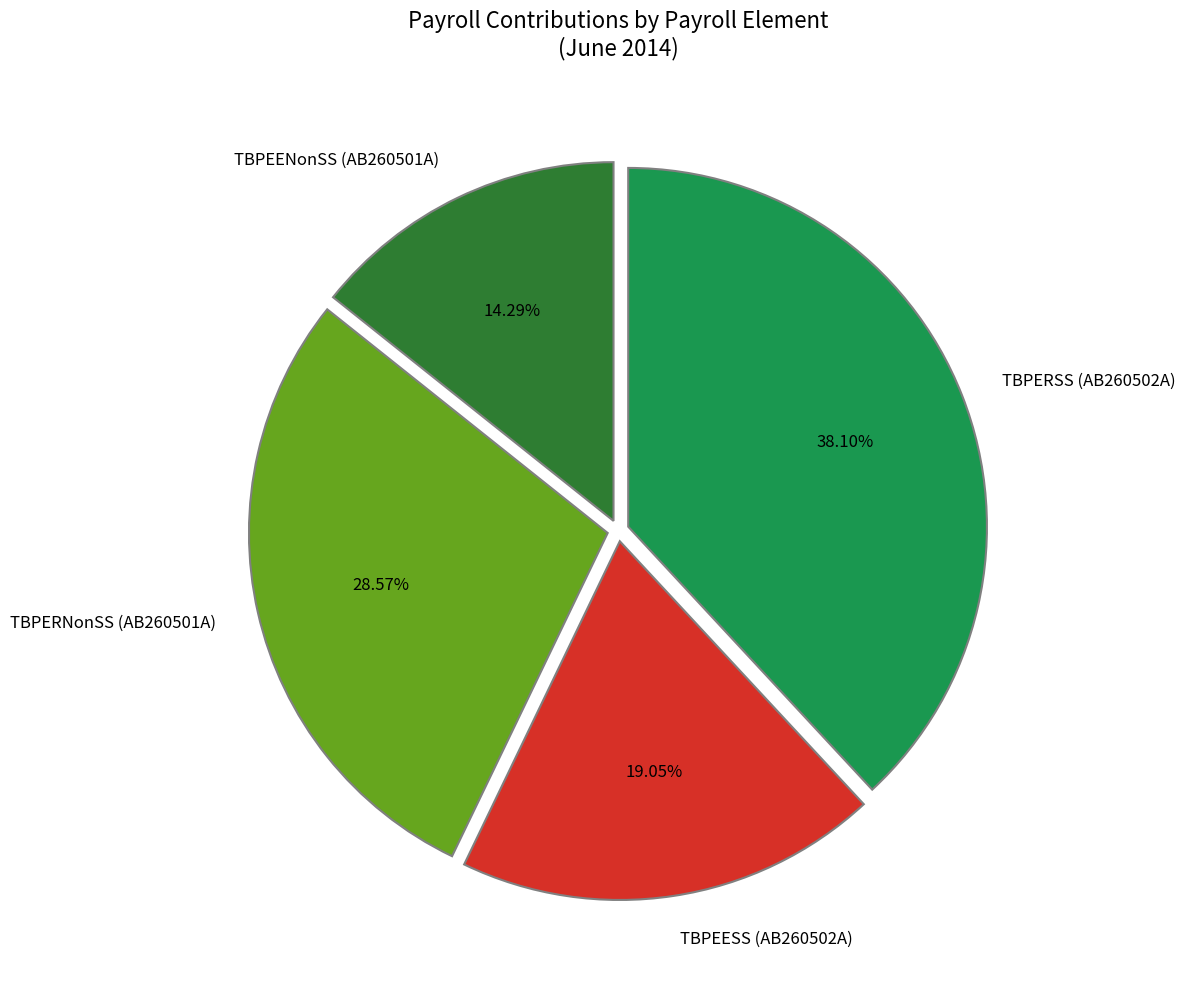

To the nearest percent, what is the difference between the TBPERNonSS (AB260501A) and TBPERSS (AB260502A) slice percentages?

10%